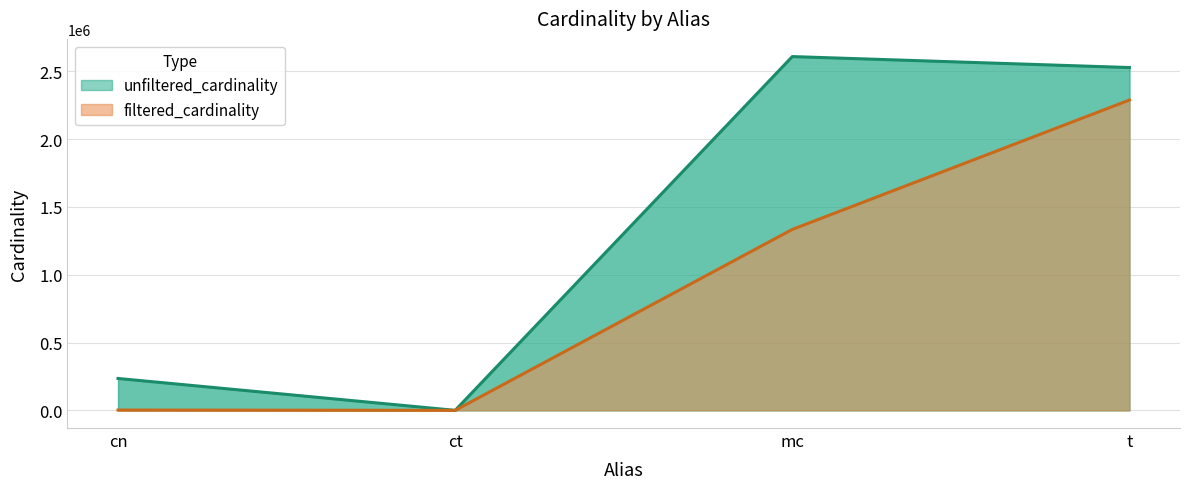

What is the greatest value displayed?

2609129